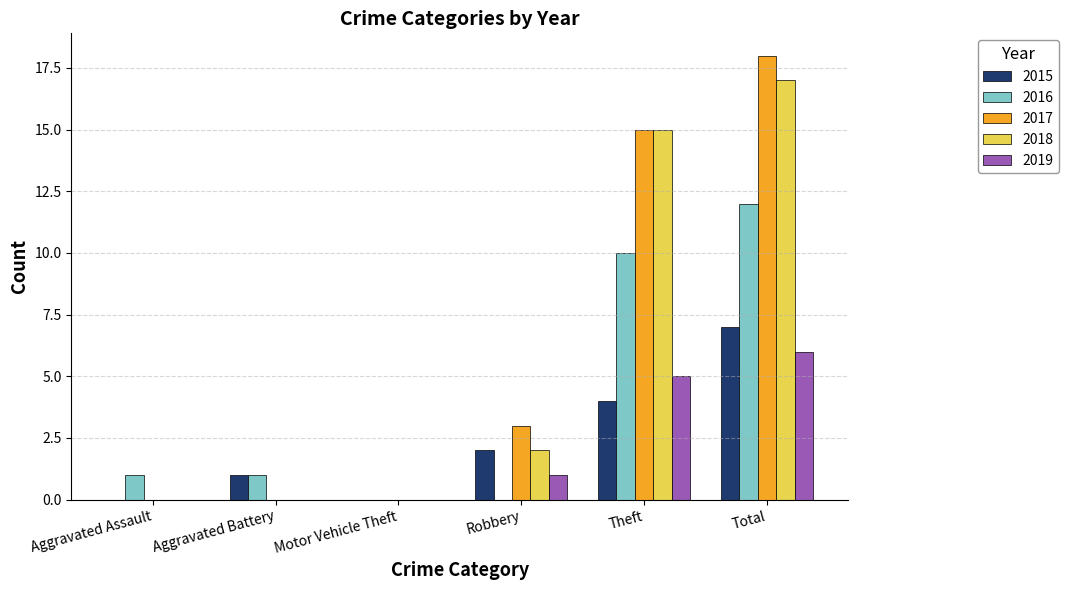

Count the 2019 values in the range 0 to 5.

5